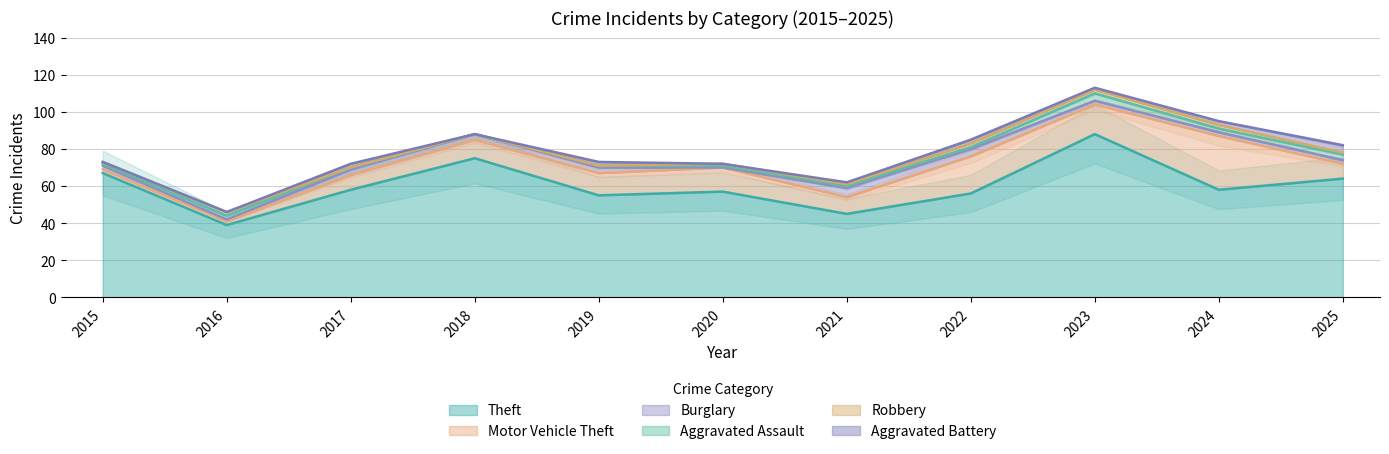

How many interior local valleys does the Aggravated Assault series have?

2